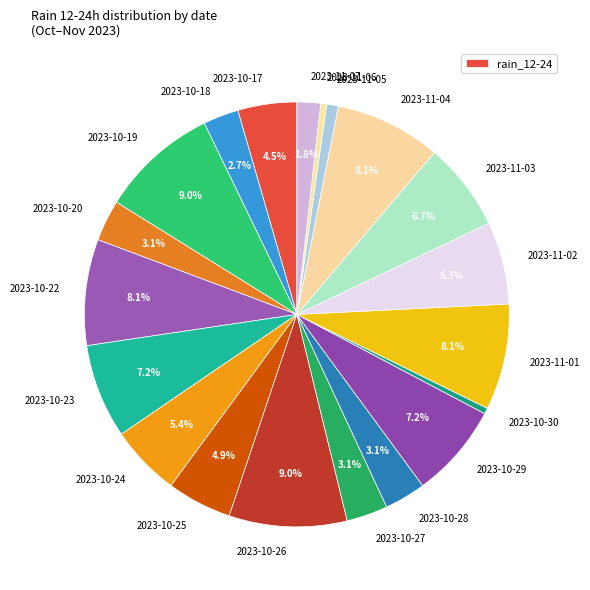

Which category has the biggest portion of the pie?

2023-10-19